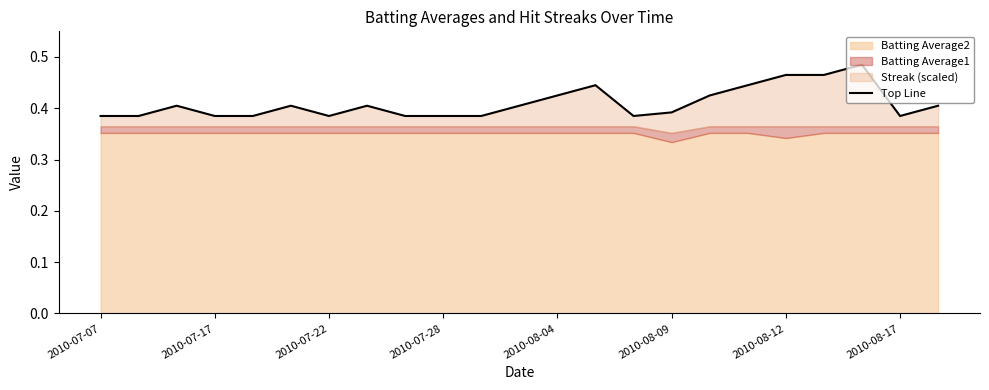

Read the value at 2010-08-12.

0.5